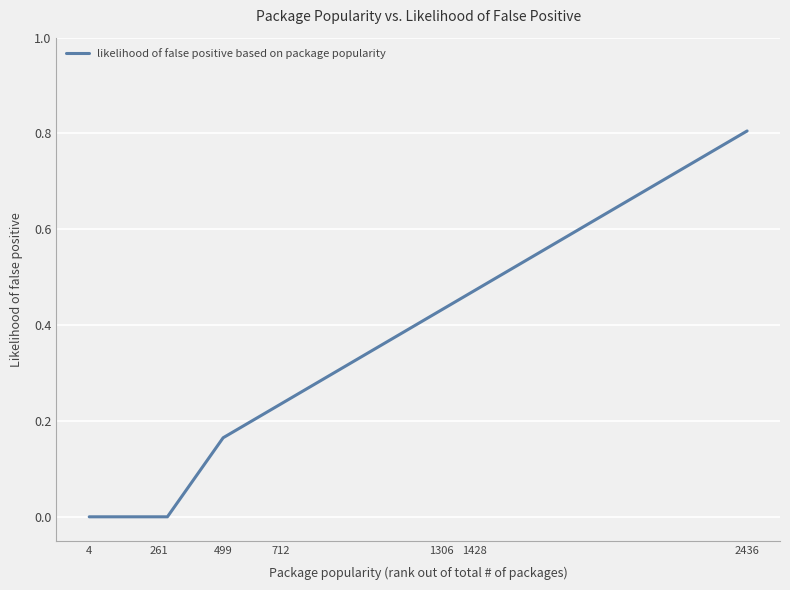

What is the greatest value displayed?

0.8